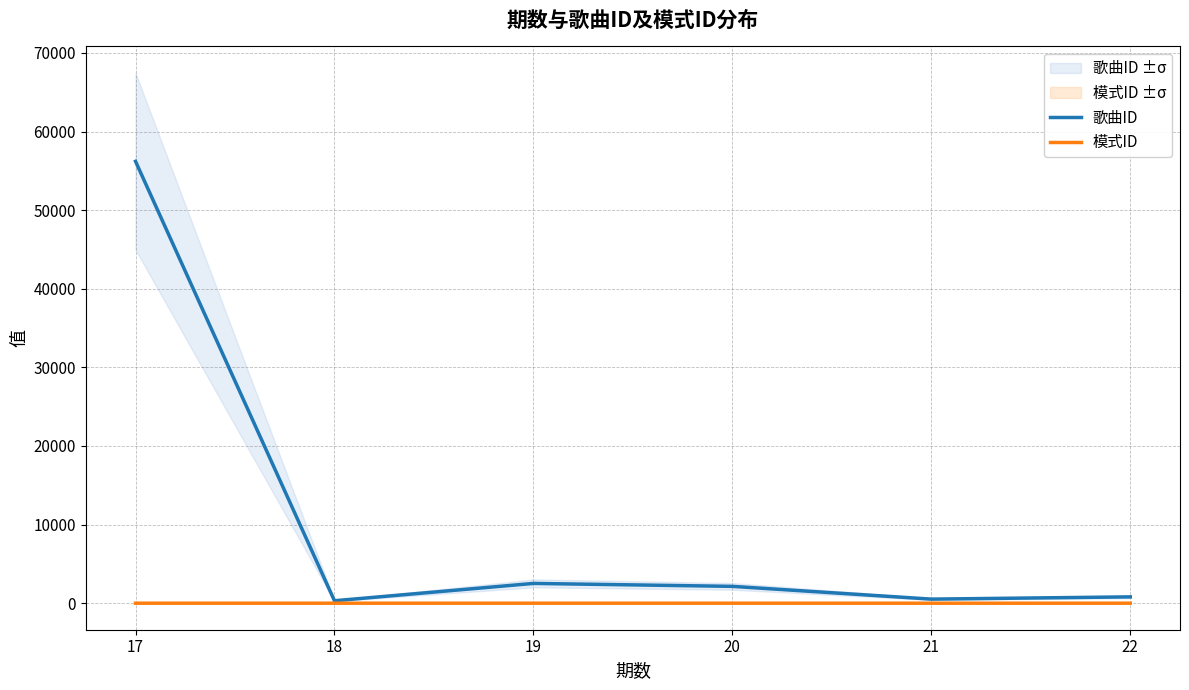

What are all the series names shown in the legend?

歌曲ID, 模式ID